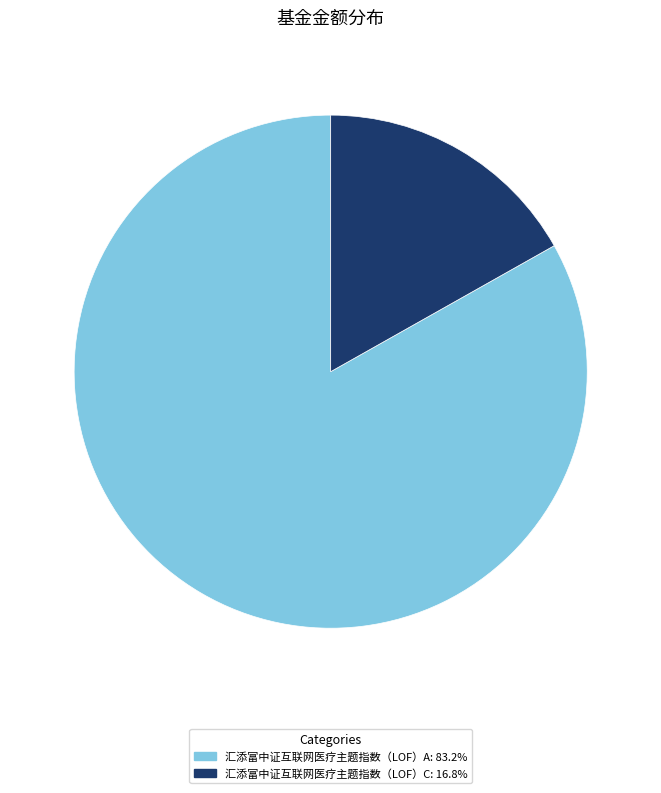

Combined, do 汇添富中证互联网医疗主题指数（LOF）C: 16.8% and 汇添富中证互联网医疗主题指数（LOF）A: 83.2% account for over 50%?

Yes